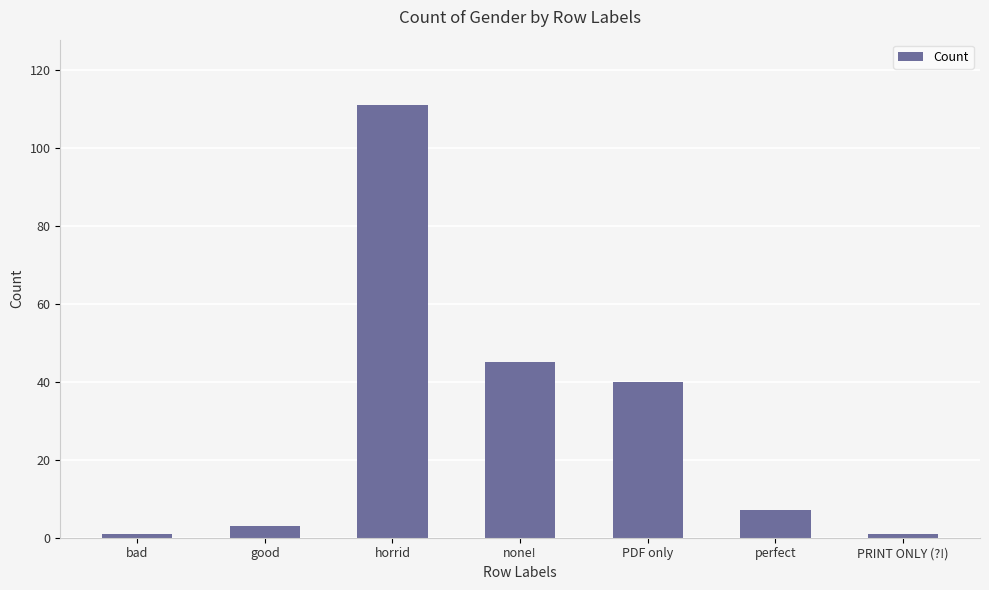

What is the change in value from bad to PDF only?

+39